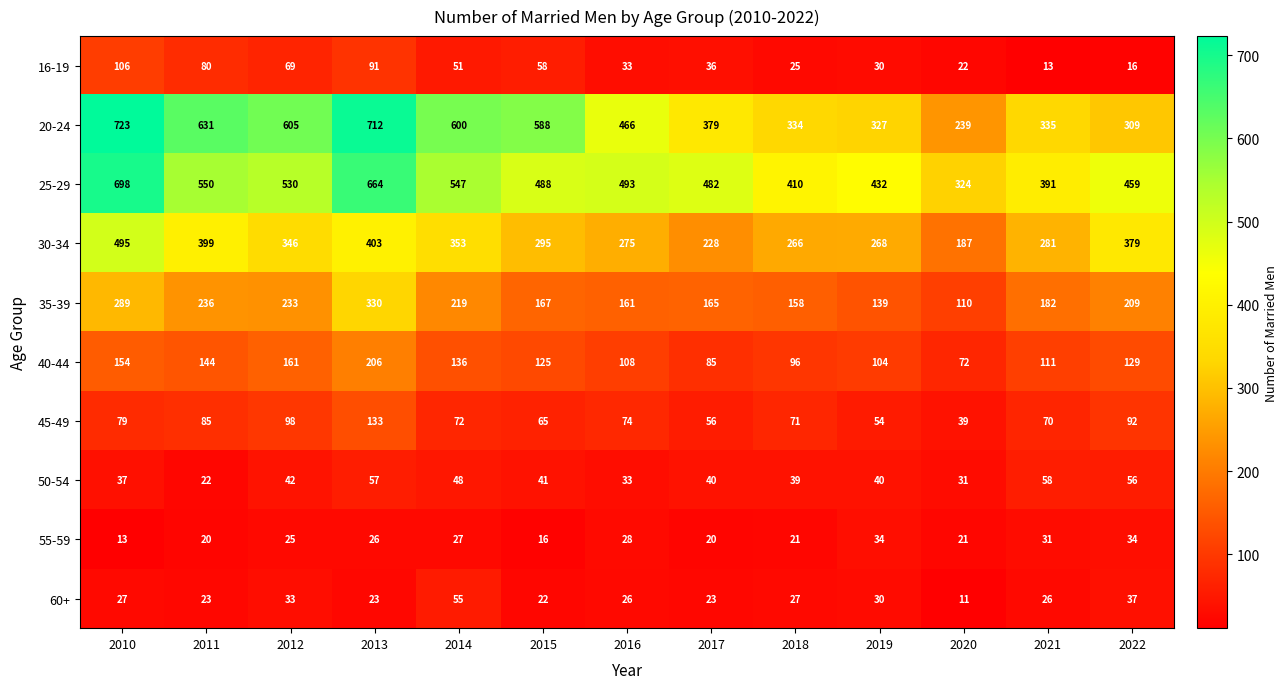

What is the approximate value of 20-24 at 2015?

588